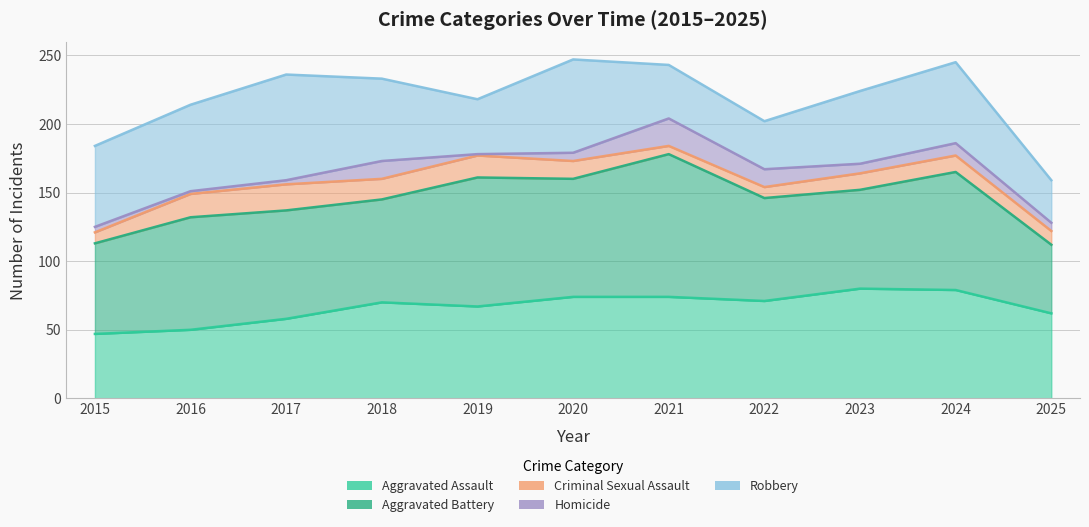

What is the value of the Aggravated Assault point at the 2nd from the left?

50